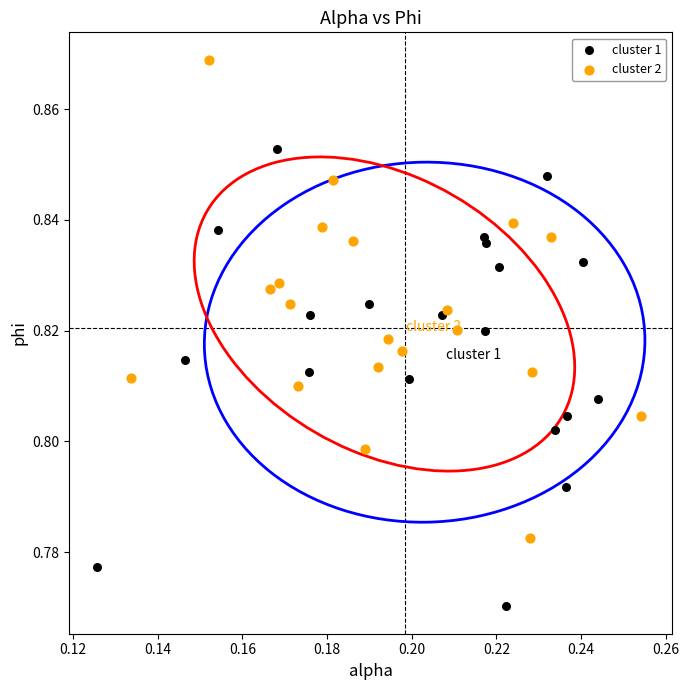

Which series contains the highest Y value?

cluster 2